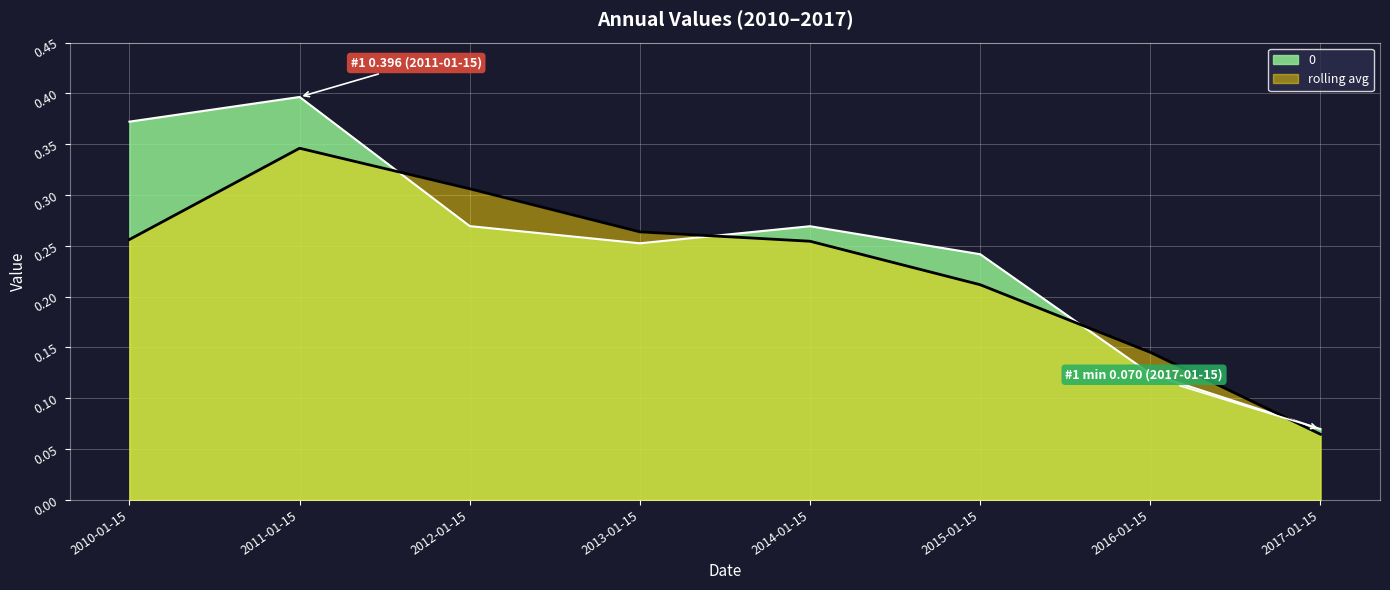

How many interior local valleys (lower than both neighbors) does the data have?

1